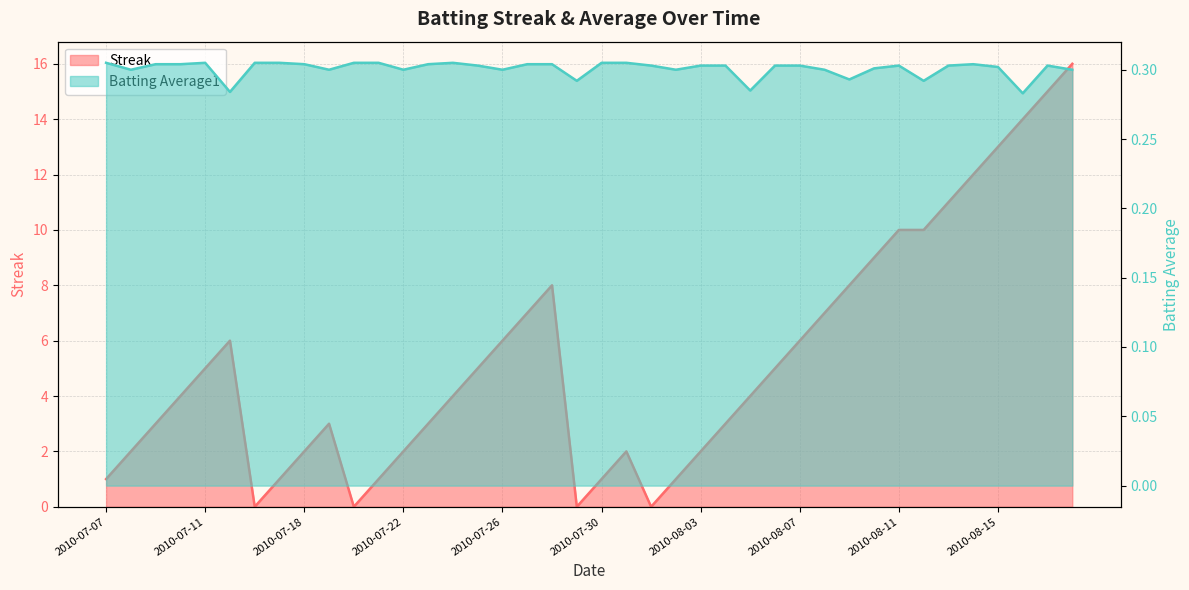

Where does the Streak series first go above 4?

2010-07-11